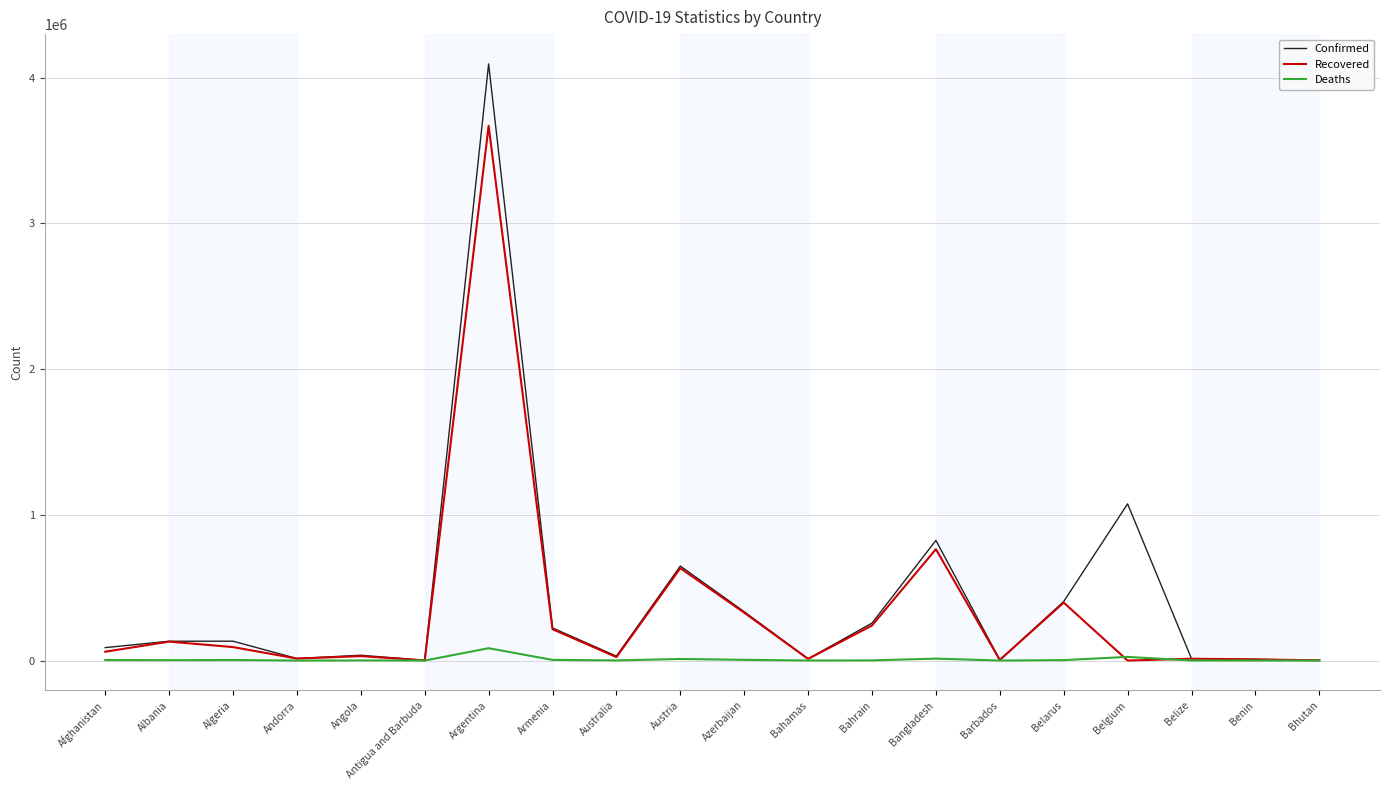

At which category is the sum across all series the highest?

Argentina